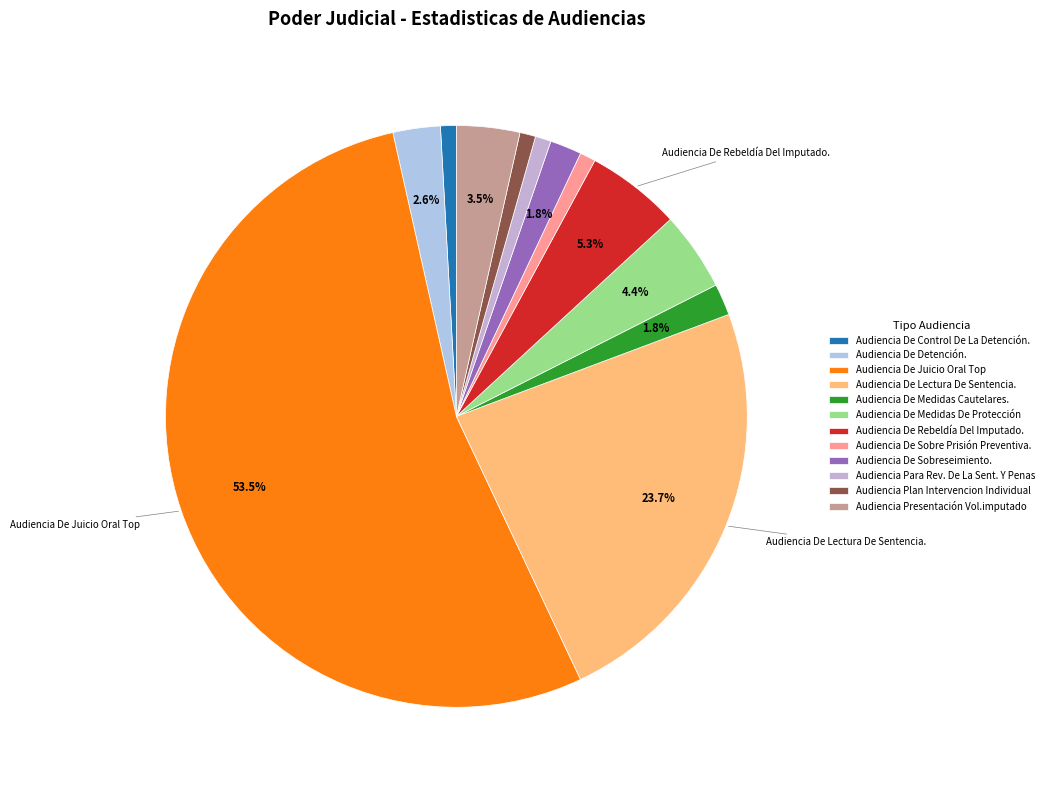

Which category has the smallest portion of the pie?

Audiencia De Control De La Detención.